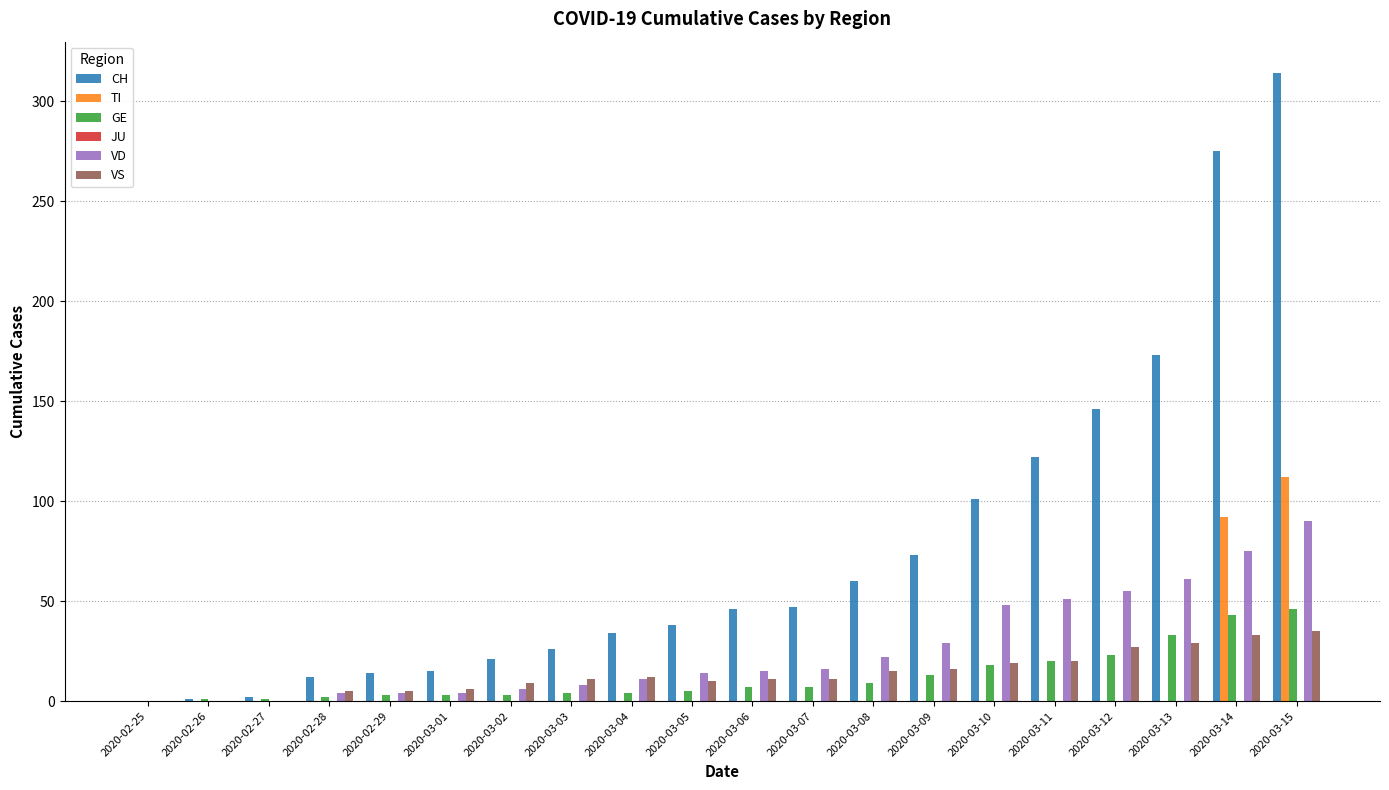

What is the difference between the VD values at 2020-02-25 and 2020-03-08?

22